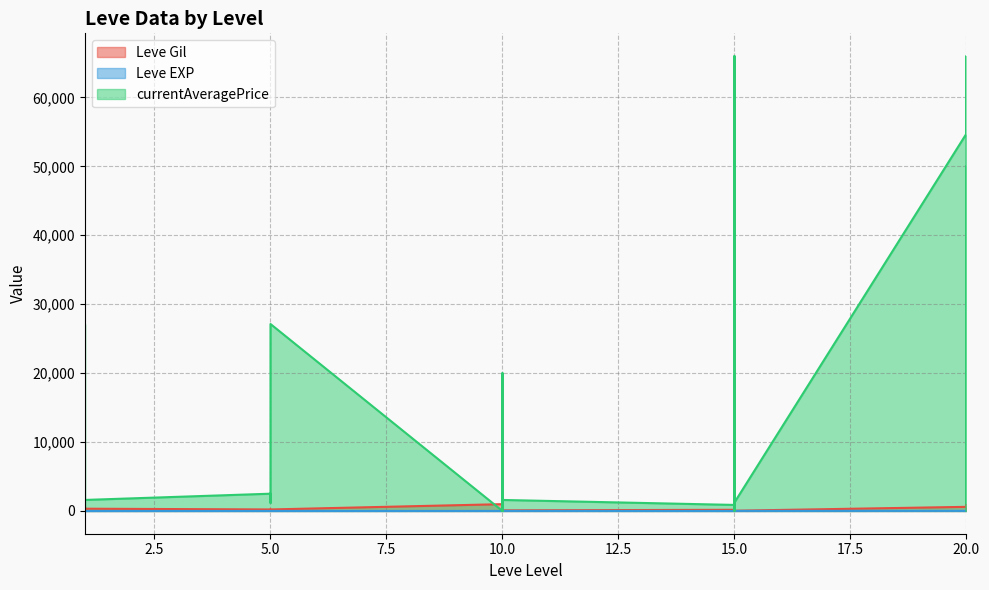

True or false: Leve EXP has more than 2 interior local peaks.

True